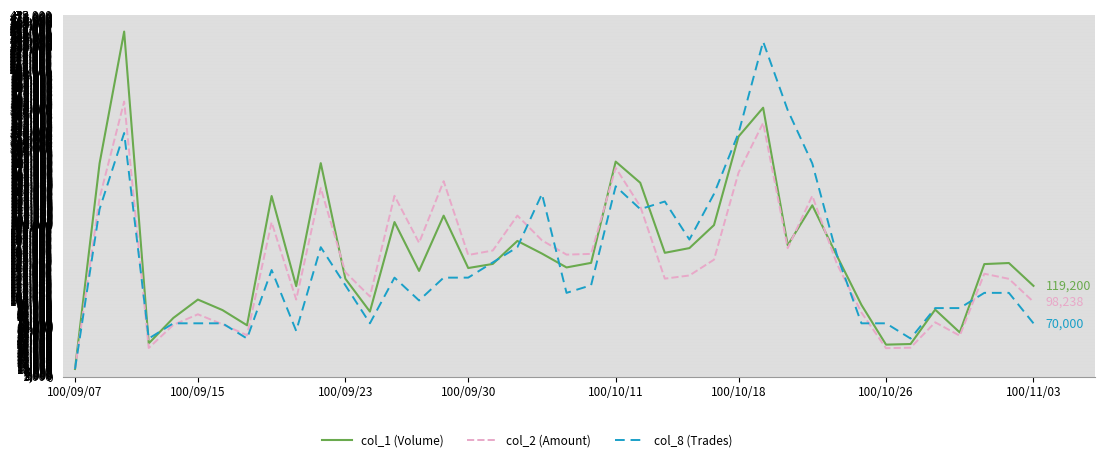

Rank the series by their average value, from highest to lowest.

col_1 (Volume), col_2 (Amount), col_8 (Trades)